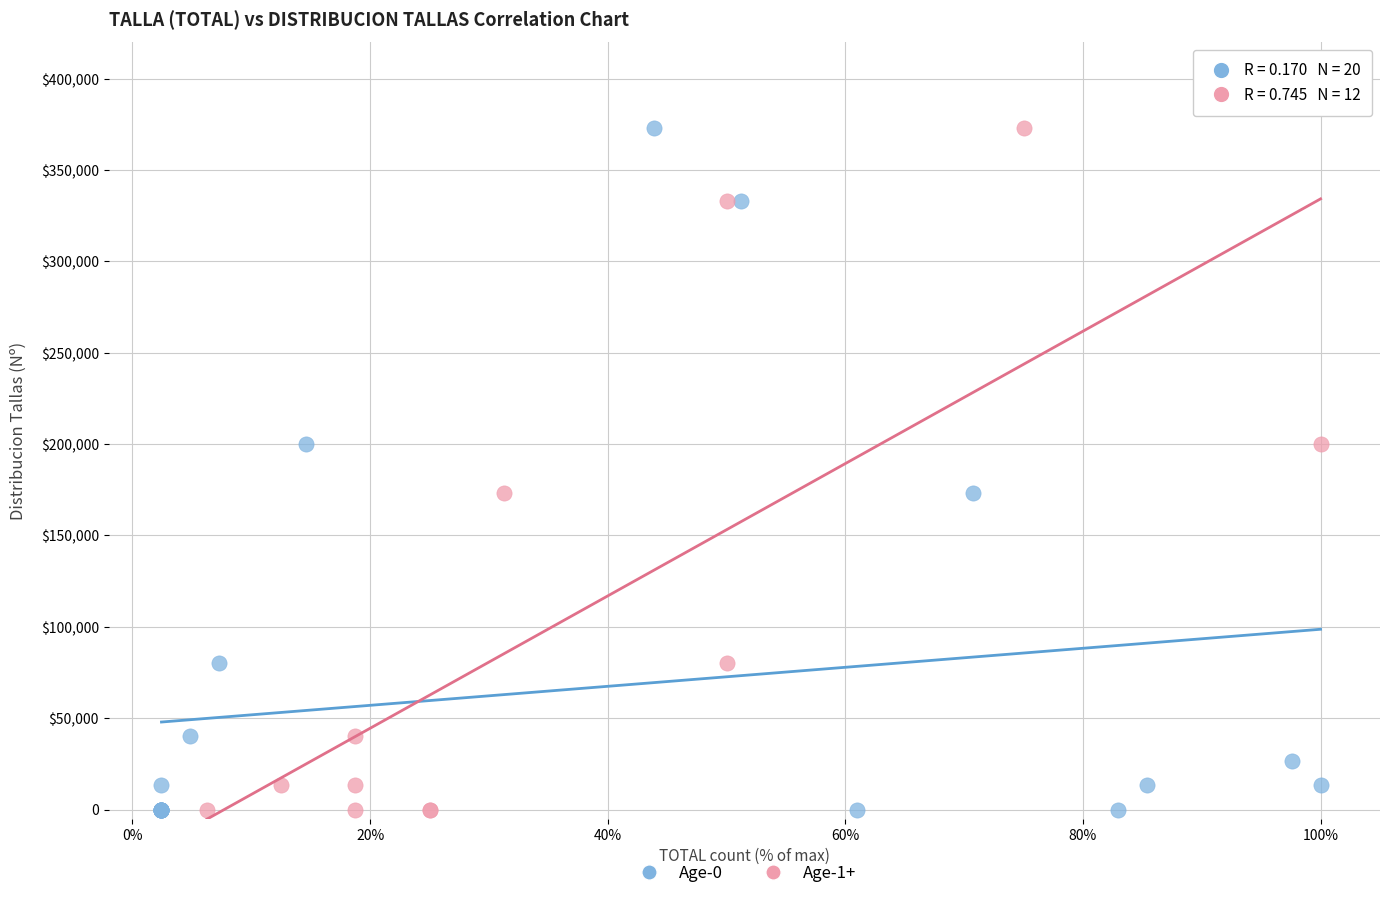

What are all the series names shown in the legend?

Age-0, Age-1+